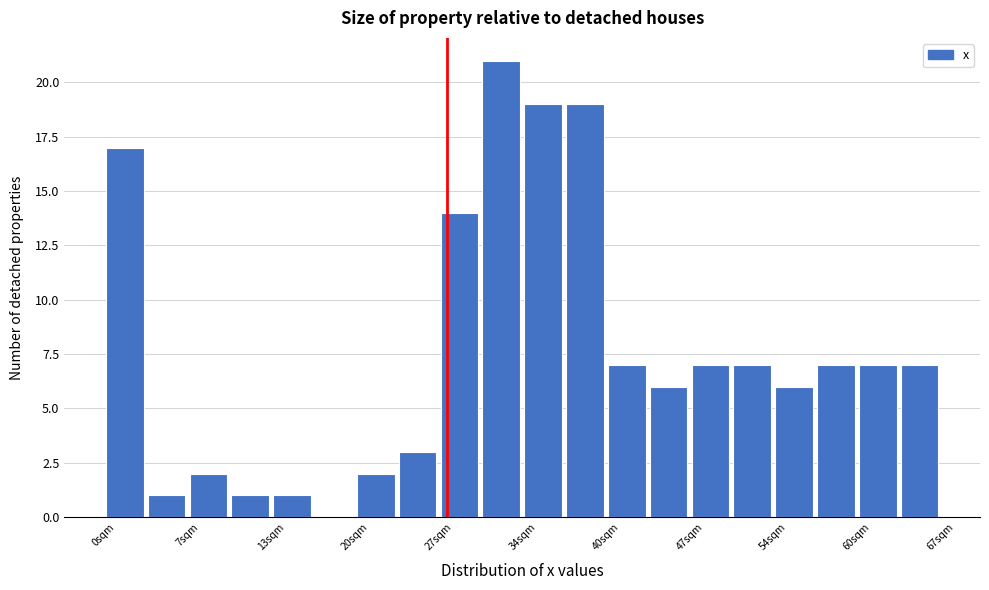

Around what value on the x-axis is the tallest bar? Give the approximate position of its centre, as read against the axis.

32